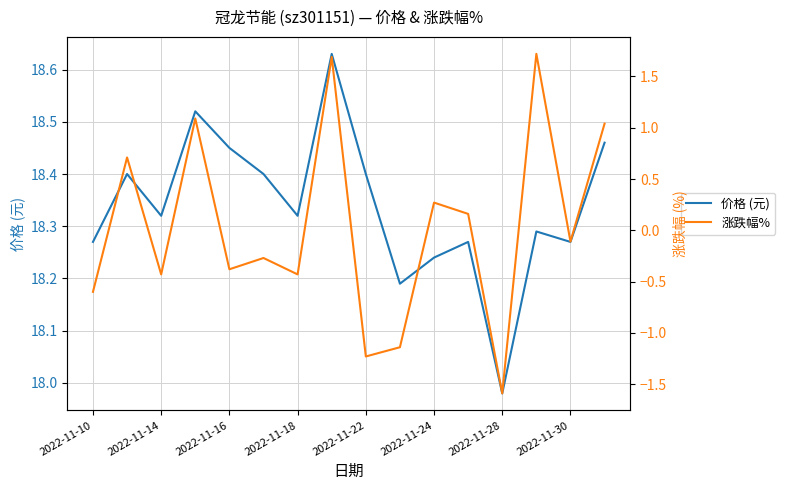

The value of 价格 (元) at 2022-11-30 is 11.6. True or false?

False